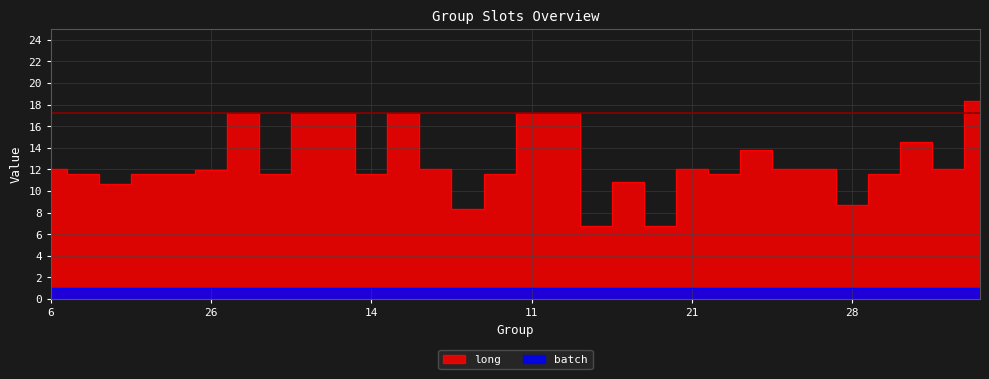

How many lines are shown in the chart?

1